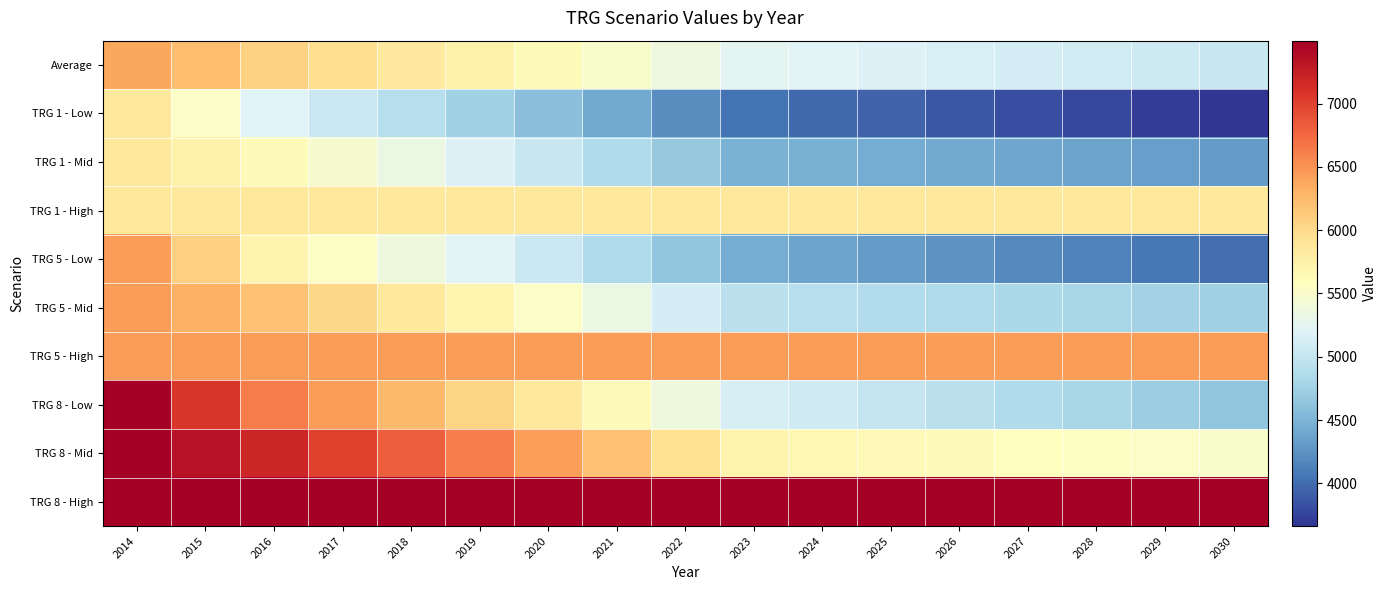

What is the difference between the highest and lowest values at 2017?

2447.9